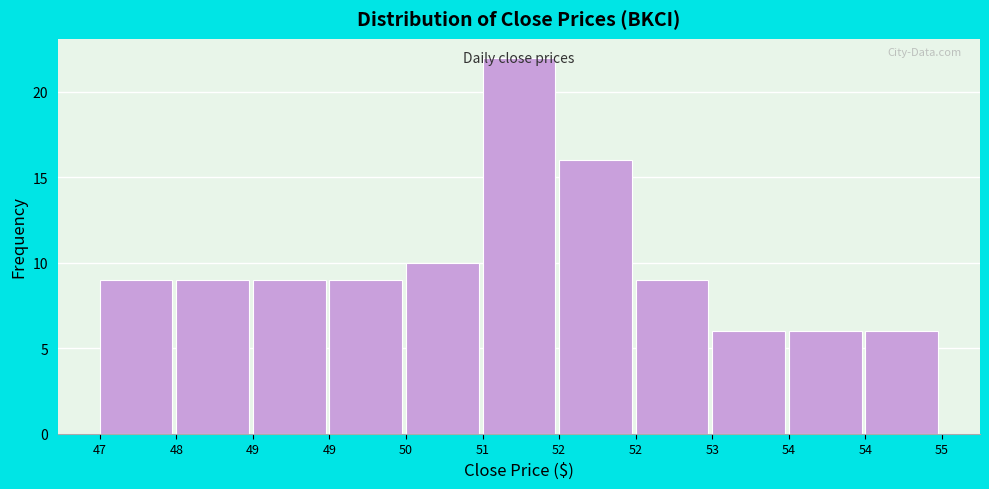

Does the chart contain any negative values?

No